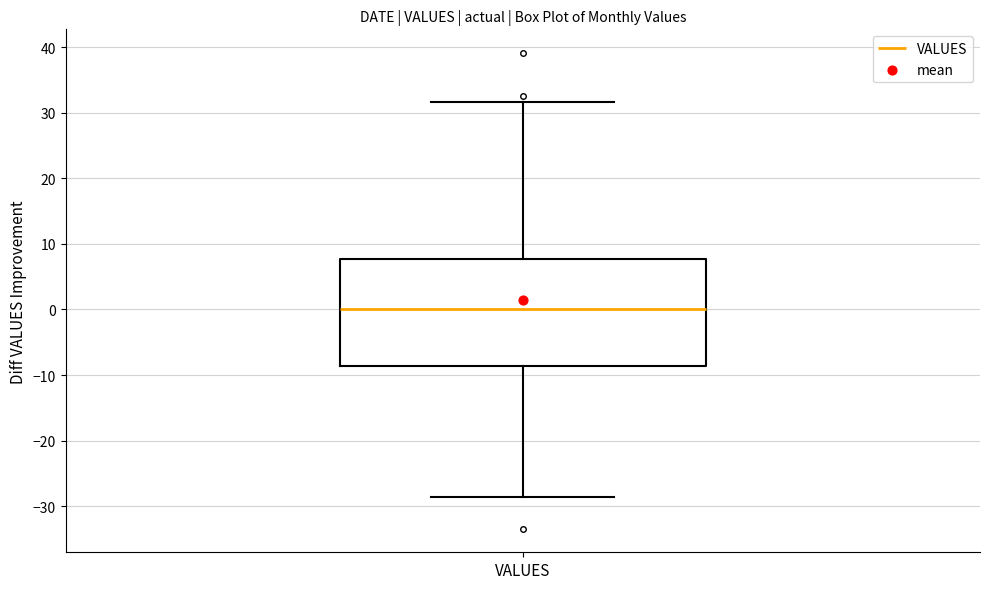

Read this box plot against the y-axis: the position of the median line, the range covered by the box, and the ends of both whiskers. The values are not printed on the chart, so give them approximately, as read against the axis.

median 0, box -9 to 8, whiskers -29 to 32